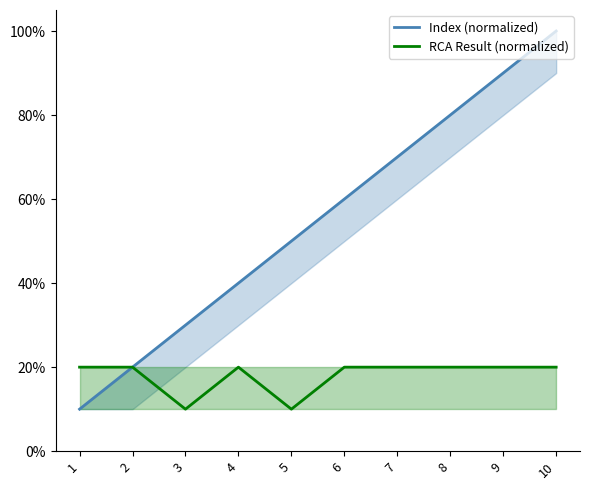

Reading left to right, what are all the values shown in this chart?

Index (normalized): 0.1	0.2	0.3	0.4	0.5	0.6	0.7	0.8	0.9	1.0
RCA Result (normalized): 0.2	0.2	0.1	0.2	0.1	0.2	0.2	0.2	0.2	0.2